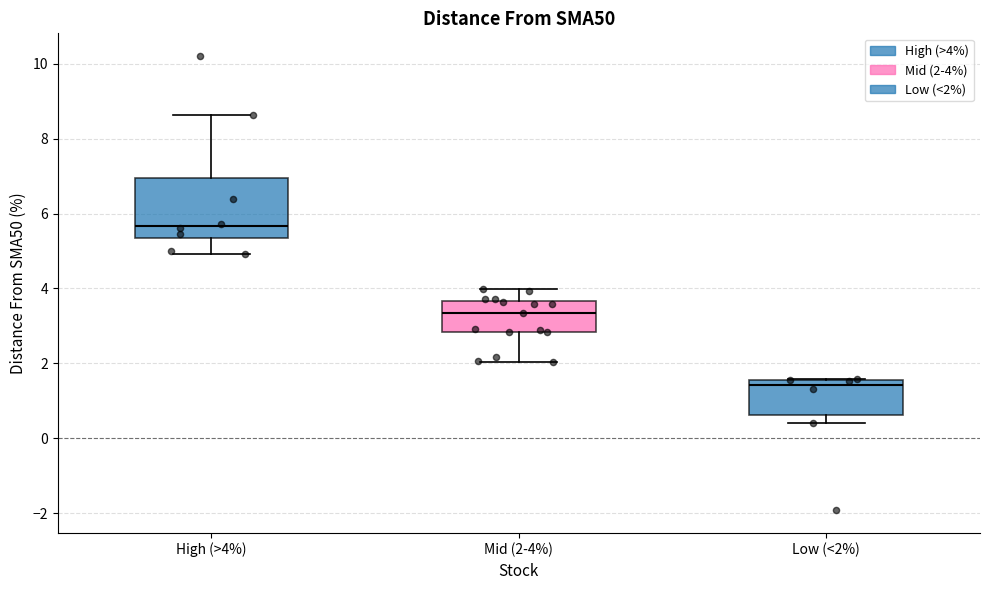

Which box has the lowest median line?

Low (<2%)